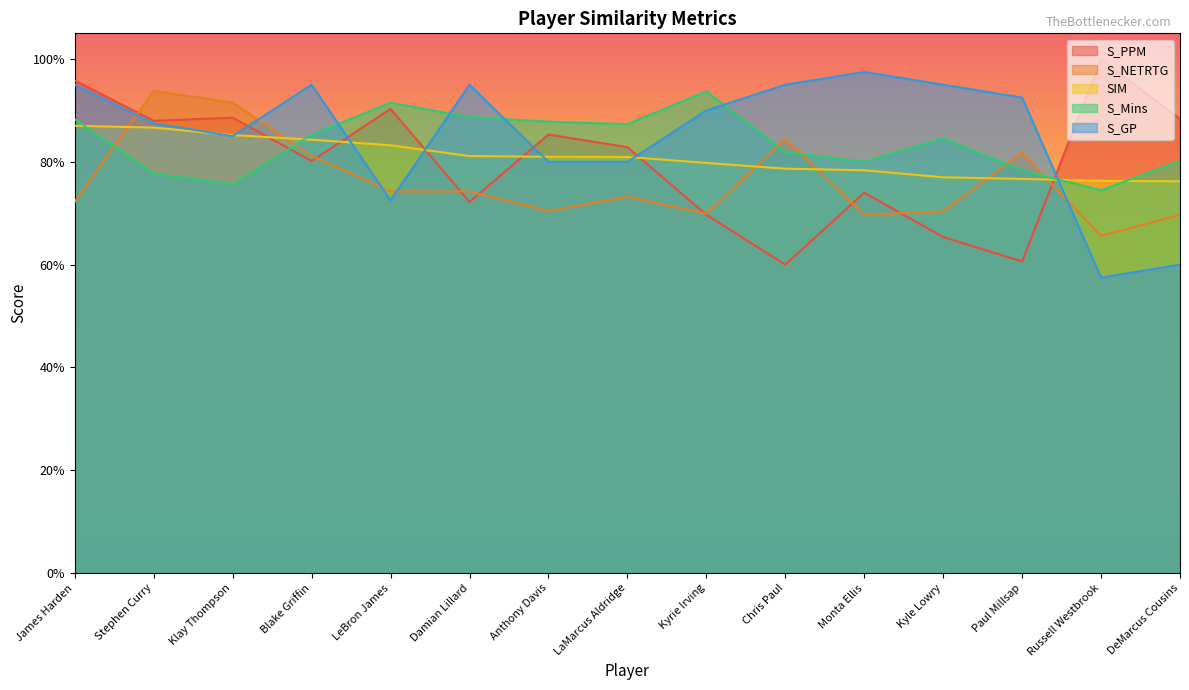

Reading left to right, transcribe all the data shown in this chart.

S_PPM: James Harden=1.0	Stephen Curry=0.9	Klay Thompson=0.9	Blake Griffin=0.8	LeBron James=0.9	Damian Lillard=0.7	Anthony Davis=0.9	LaMarcus Aldridge=0.8	Kyrie Irving=0.7	Chris Paul=0.6	Monta Ellis=0.7	Kyle Lowry=0.7	Paul Millsap=0.6	Russell Westbrook=1.0	DeMarcus Cousins=0.9
S_NETRTG: James Harden=0.7	Stephen Curry=0.9	Klay Thompson=0.9	Blake Griffin=0.8	LeBron James=0.7	Damian Lillard=0.7	Anthony Davis=0.7	LaMarcus Aldridge=0.7	Kyrie Irving=0.7	Chris Paul=0.8	Monta Ellis=0.7	Kyle Lowry=0.7	Paul Millsap=0.8	Russell Westbrook=0.7	DeMarcus Cousins=0.7
SIM: James Harden=0.9	Stephen Curry=0.9	Klay Thompson=0.9	Blake Griffin=0.8	LeBron James=0.8	Damian Lillard=0.8	Anthony Davis=0.8	LaMarcus Aldridge=0.8	Kyrie Irving=0.8	Chris Paul=0.8	Monta Ellis=0.8	Kyle Lowry=0.8	Paul Millsap=0.8	Russell Westbrook=0.8	DeMarcus Cousins=0.8
S_Mins: James Harden=0.9	Stephen Curry=0.8	Klay Thompson=0.8	Blake Griffin=0.9	LeBron James=0.9	Damian Lillard=0.9	Anthony Davis=0.9	LaMarcus Aldridge=0.9	Kyrie Irving=0.9	Chris Paul=0.8	Monta Ellis=0.8	Kyle Lowry=0.8	Paul Millsap=0.8	Russell Westbrook=0.7	DeMarcus Cousins=0.8
S_GP: James Harden=1.0	Stephen Curry=0.9	Klay Thompson=0.9	Blake Griffin=1.0	LeBron James=0.7	Damian Lillard=1.0	Anthony Davis=0.8	LaMarcus Aldridge=0.8	Kyrie Irving=0.9	Chris Paul=1.0	Monta Ellis=1.0	Kyle Lowry=1.0	Paul Millsap=0.9	Russell Westbrook=0.6	DeMarcus Cousins=0.6